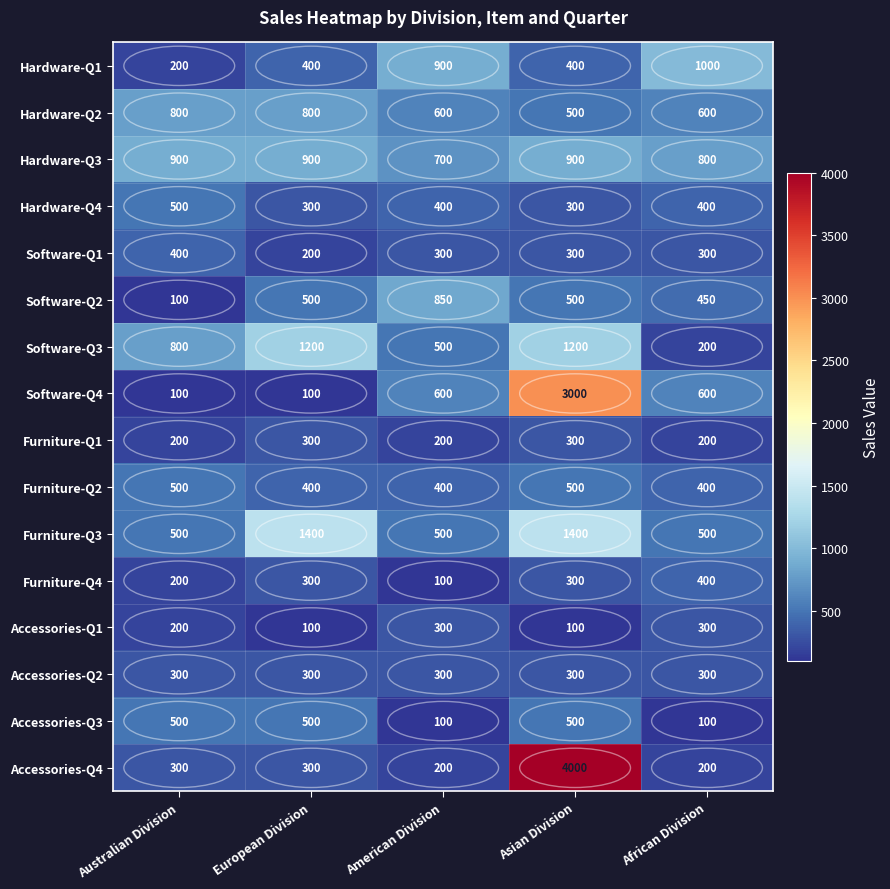

What is the total value across all series at Asian Division?

14500